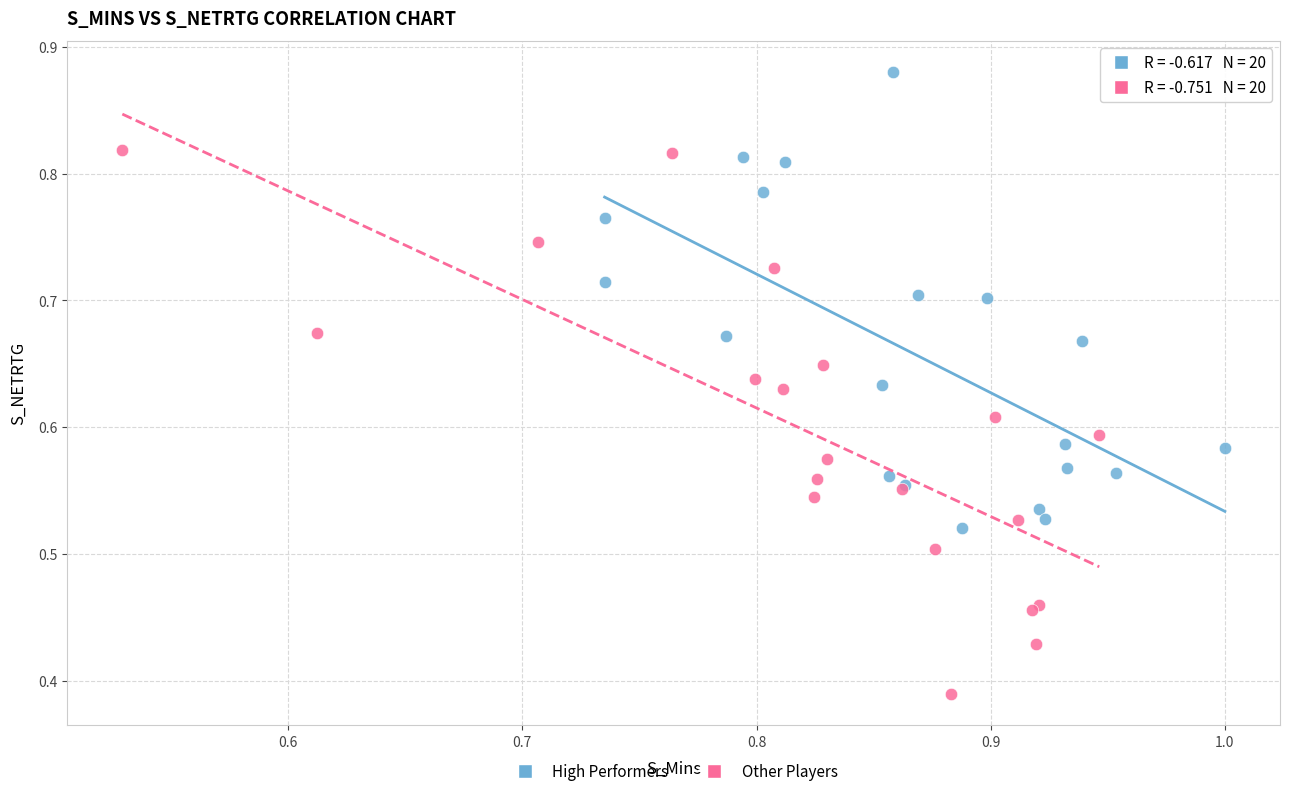

Which series has the widest spread of Y values?

Other Players